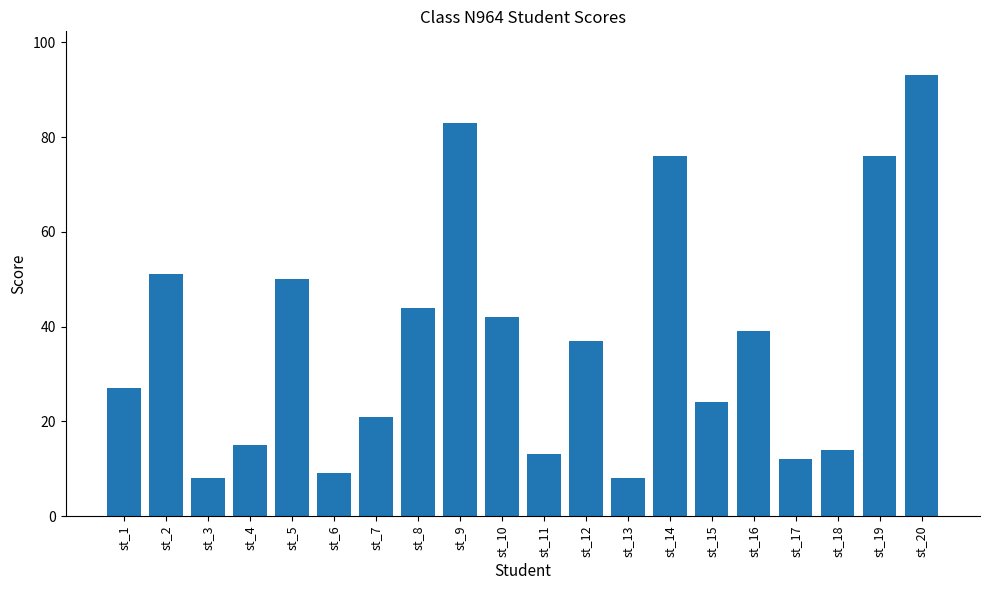

Reading right to left, extract all data points from this chart.

93	76	14	12	39	24	76	8	37	13	42	83	44	21	9	50	15	8	51	27